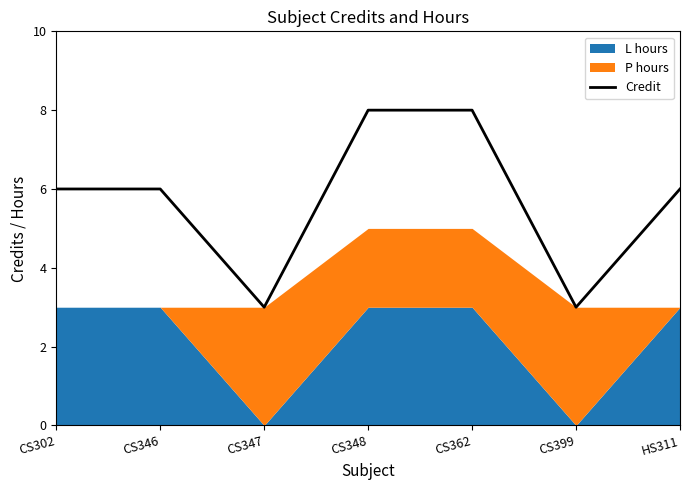

How many lines are shown in the chart?

1